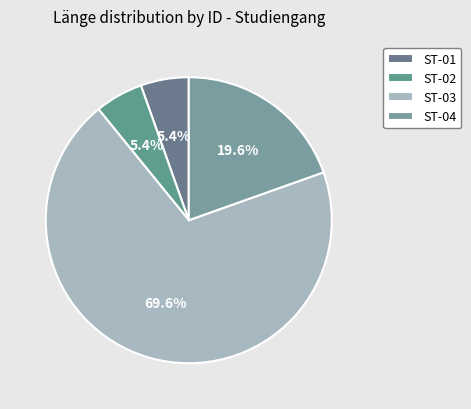

Count the number of slices in the pie.

4